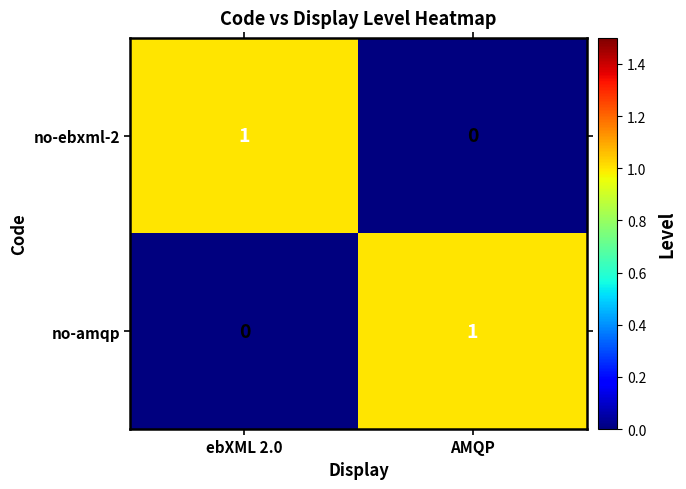

Reading left to right, extract all data points from this chart.

no-ebxml-2: ebXML 2.0=1	AMQP=0
no-amqp: ebXML 2.0=0	AMQP=1